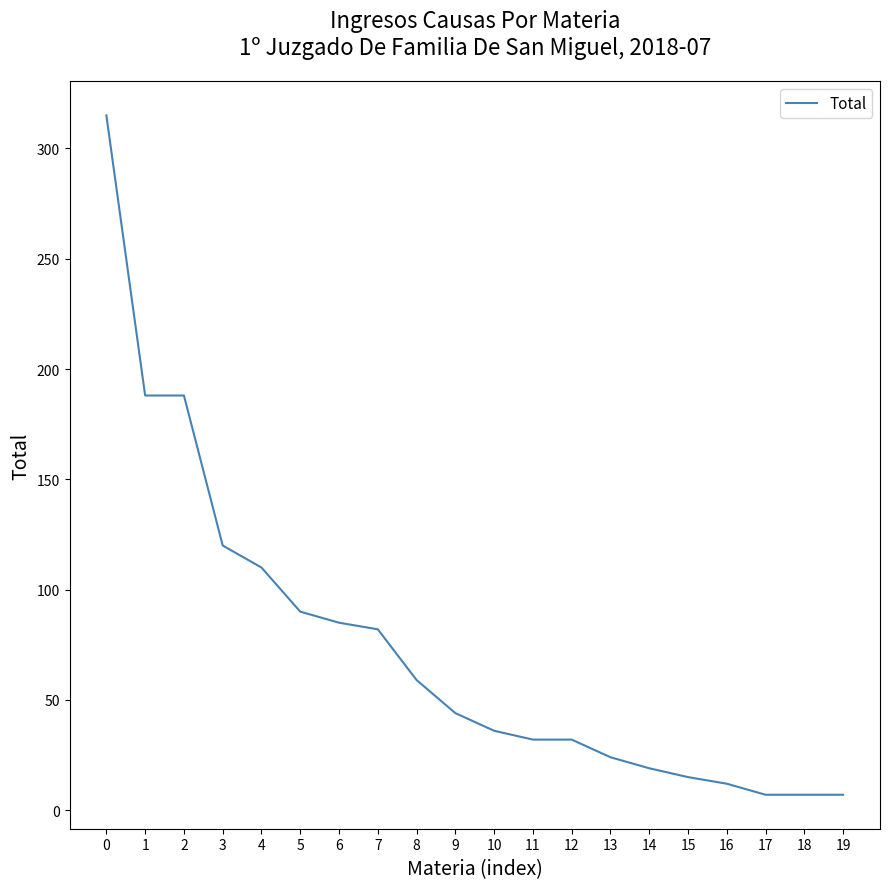

What is the difference between the maximum and minimum values?

308